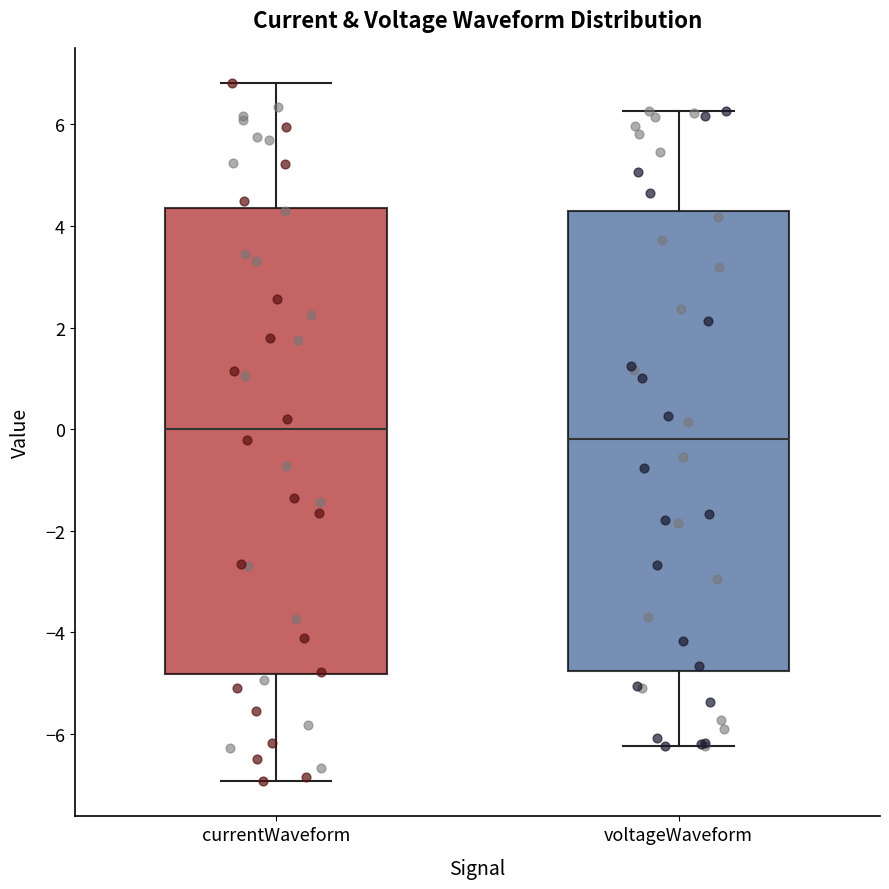

Reading left to right, read every box against the y-axis: the position of its median line, the range the box covers, and the ends of its whiskers. The values are not printed on the chart, so give them approximately, as read against the axis.

currentWaveform: median 0.0, box -4.8 to 4.4, whiskers -7.0 to 6.8
voltageWaveform: median -0.2, box -4.8 to 4.2, whiskers -6.2 to 6.2